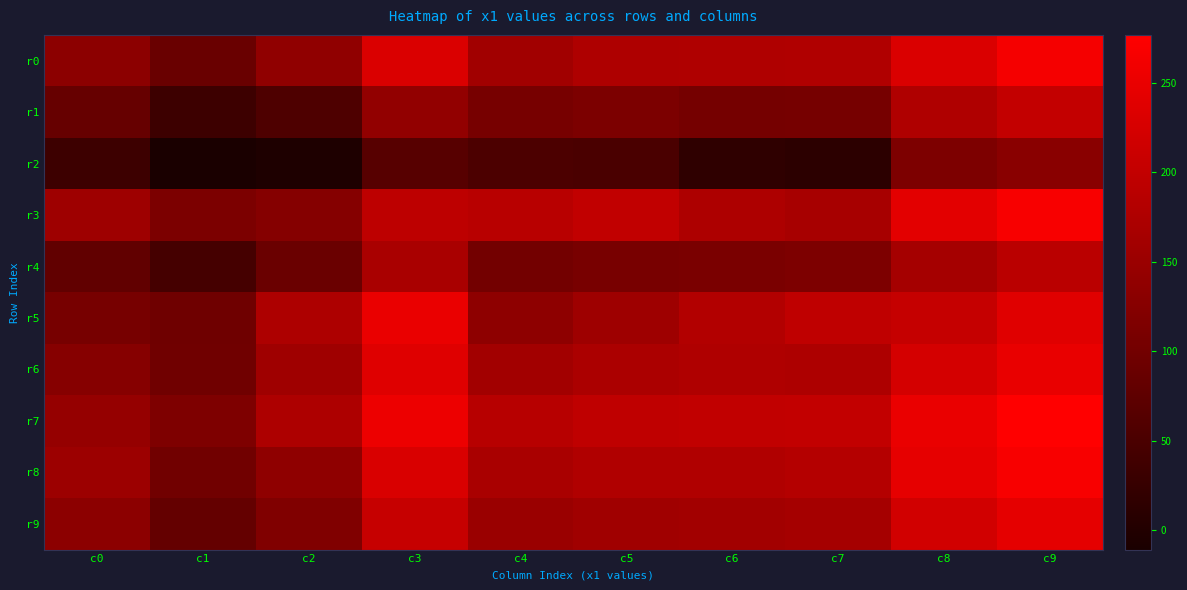

Which series has the largest range (max minus min)?

r0